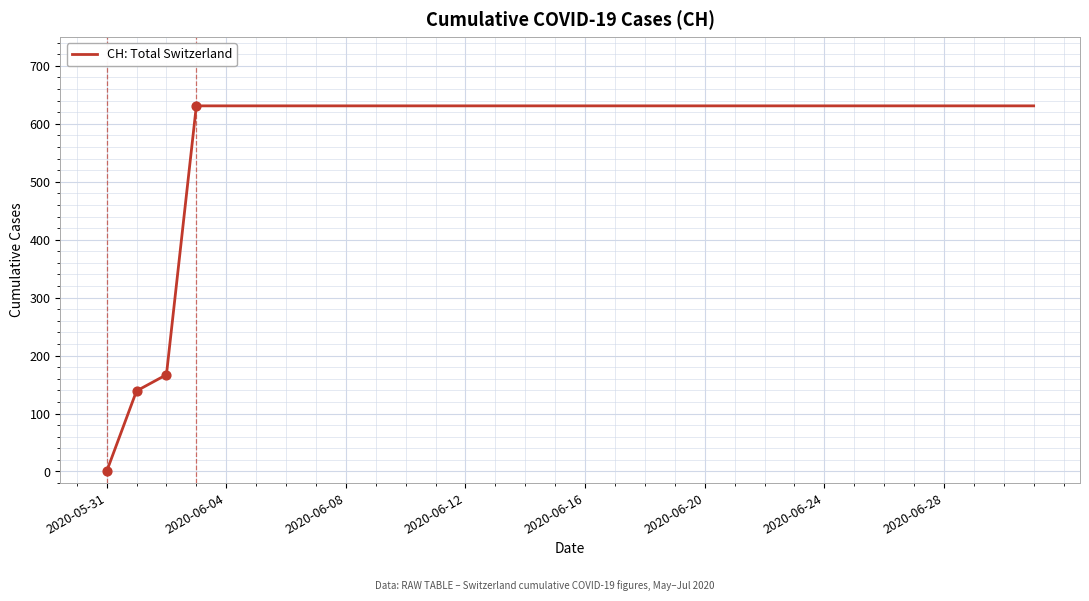

What is the difference between the maximum and minimum values?

631